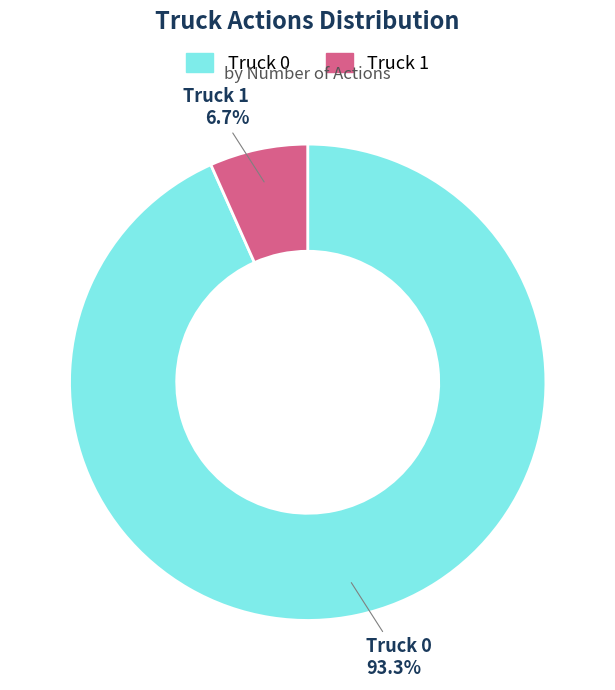

True or false: Truck 0 accounts for 99% of the total.

False